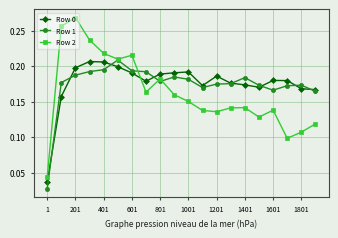

How many Row 1 values are between 0 and 1?

20